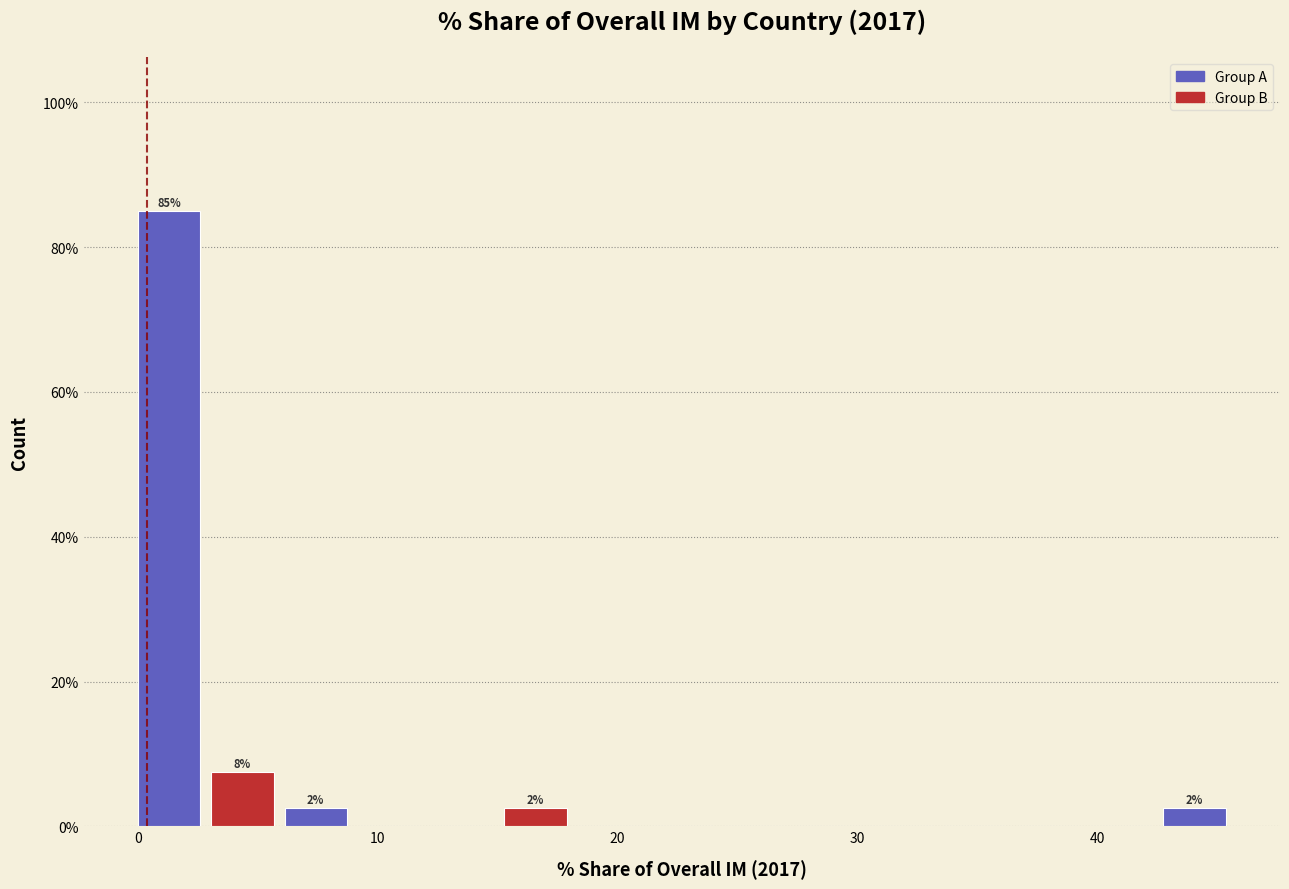

Around what value on the x-axis is the tallest bar? Give the approximate position of its centre, as read against the axis.

1